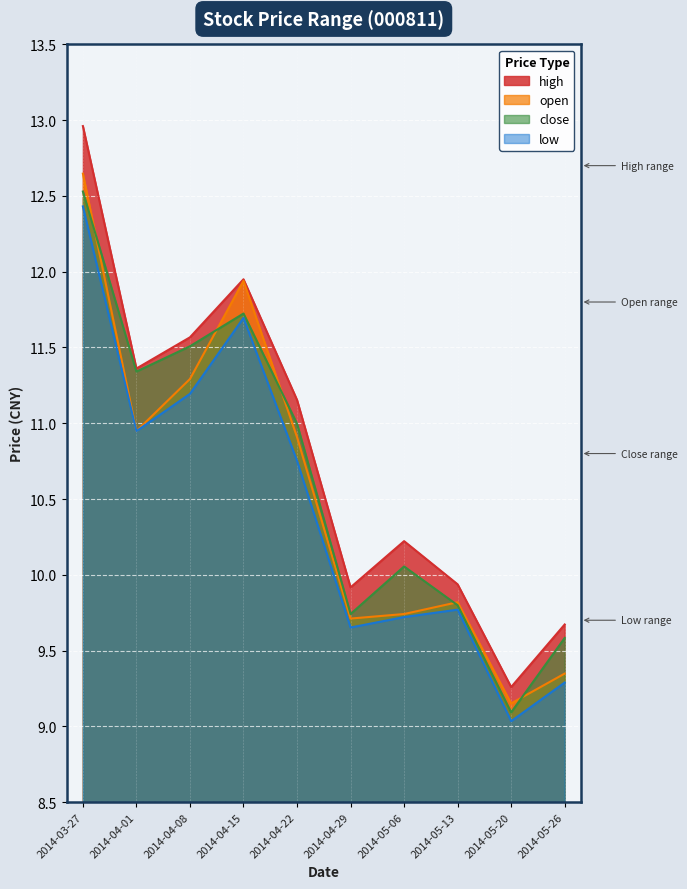

Reading right to left, list all the values displayed in this chart.

high: 9.7	9.3	9.9	10.2	9.9	11.2	11.9	11.6	11.4	13.0
open: 9.3	9.2	9.8	9.7	9.7	10.9	11.9	11.3	10.9	12.6
close: 9.6	9.1	9.8	10.1	9.7	11.0	11.7	11.5	11.3	12.5
low: 9.3	9.0	9.8	9.7	9.7	10.8	11.7	11.2	10.9	12.4